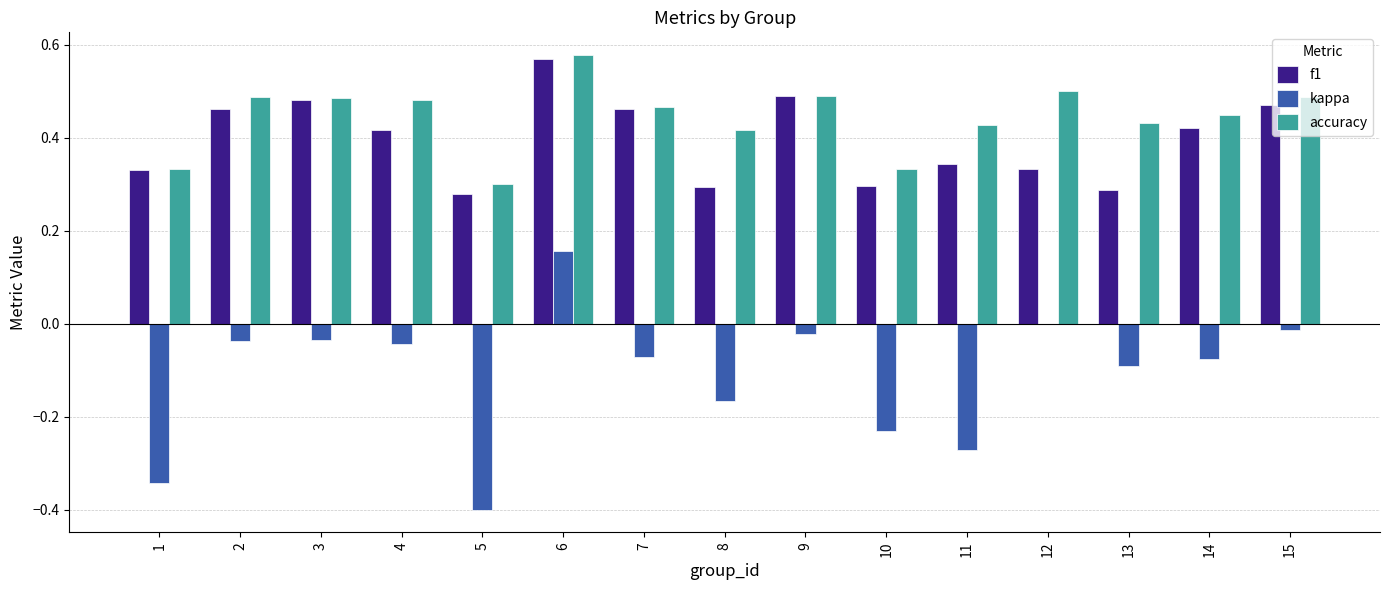

Which category has the highest value across all series?

6